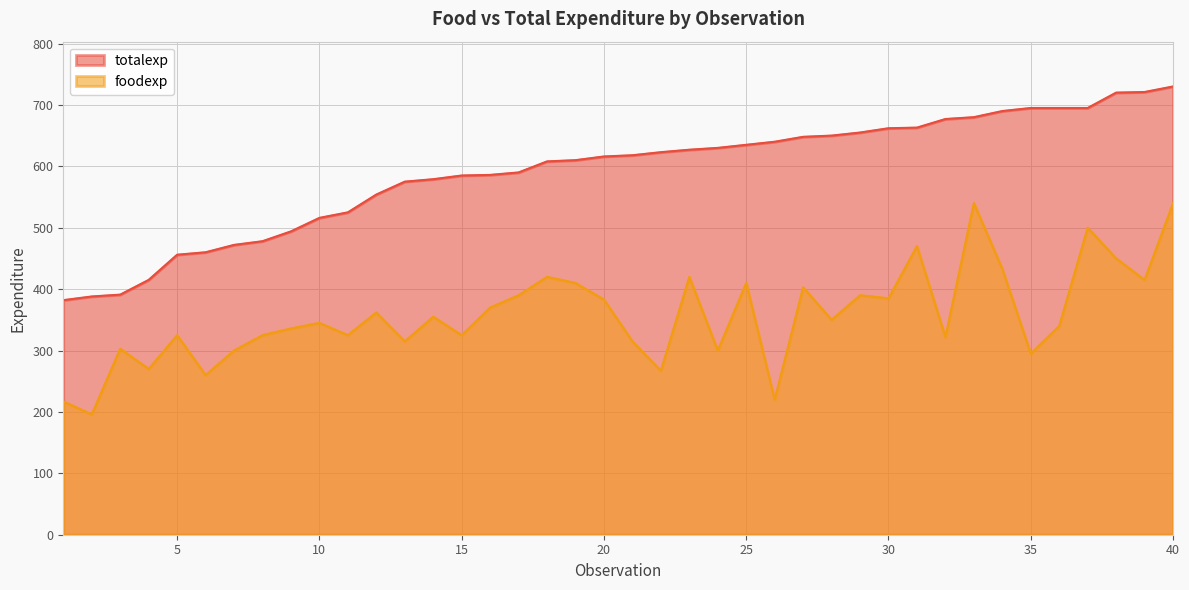

Reading left to right, what are all the values shown in this chart?

totalexp: 1=382	2=388	3=391	4=415	5=456	6=460	7=472	8=478	9=494	10=516	11=525	12=554	13=575	14=579	15=585	16=586	17=590	18=608	19=610	20=616	21=618	22=623	23=627	24=630	25=635	26=640	27=648	28=650	29=655	30=662	31=663	32=677	33=680	34=690	35=695	36=695	37=695	38=720	39=721	40=730
foodexp: 1=217	2=196	3=303	4=270	5=325	6=260	7=300	8=325	9=336	10=345	11=325	12=362	13=315	14=355	15=325	16=370	17=390	18=420	19=410	20=383	21=315	22=267	23=420	24=300	25=410	26=220	27=403	28=350	29=390	30=385	31=470	32=322	33=540	34=433	35=295	36=340	37=500	38=450	39=415	40=540